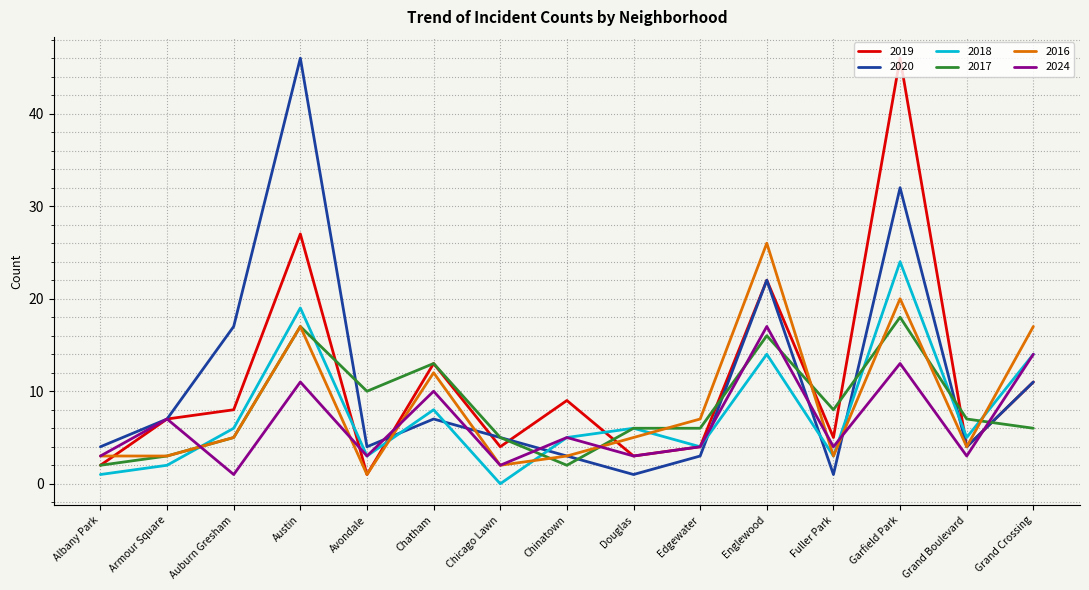

What is the total value across all series at Edgewater?

28